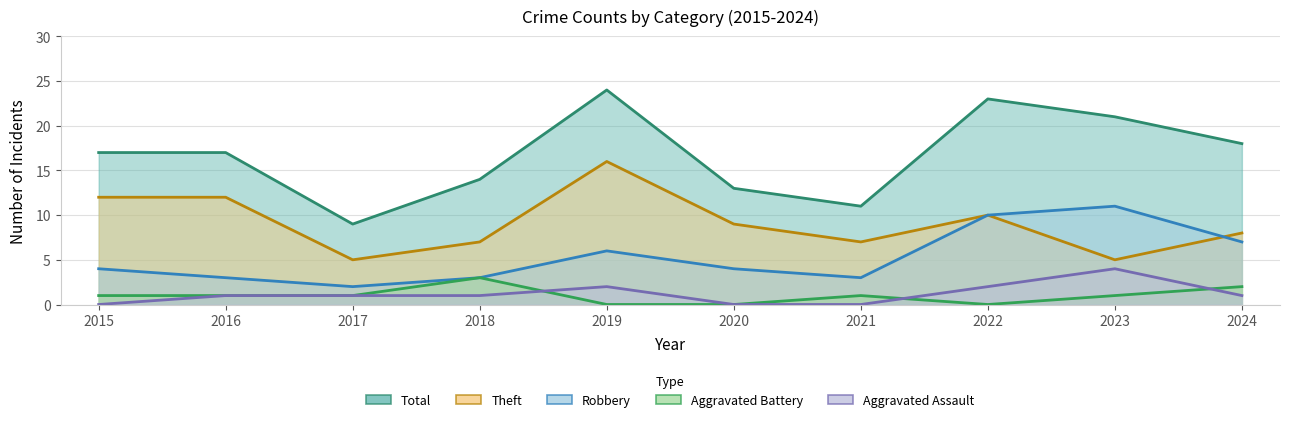

Read the Aggravated Assault value at 2024.

1